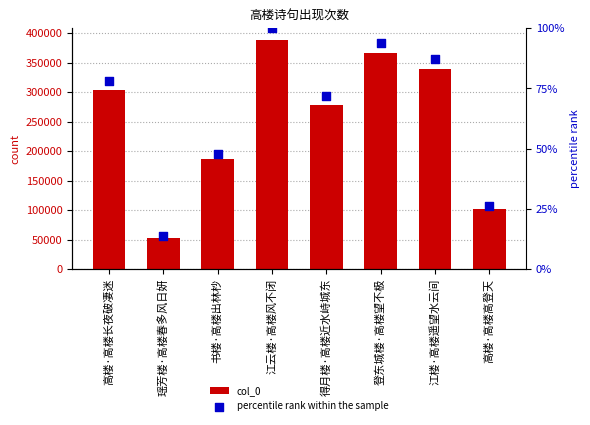

At how many categories does at least one series exceed 220962?

5